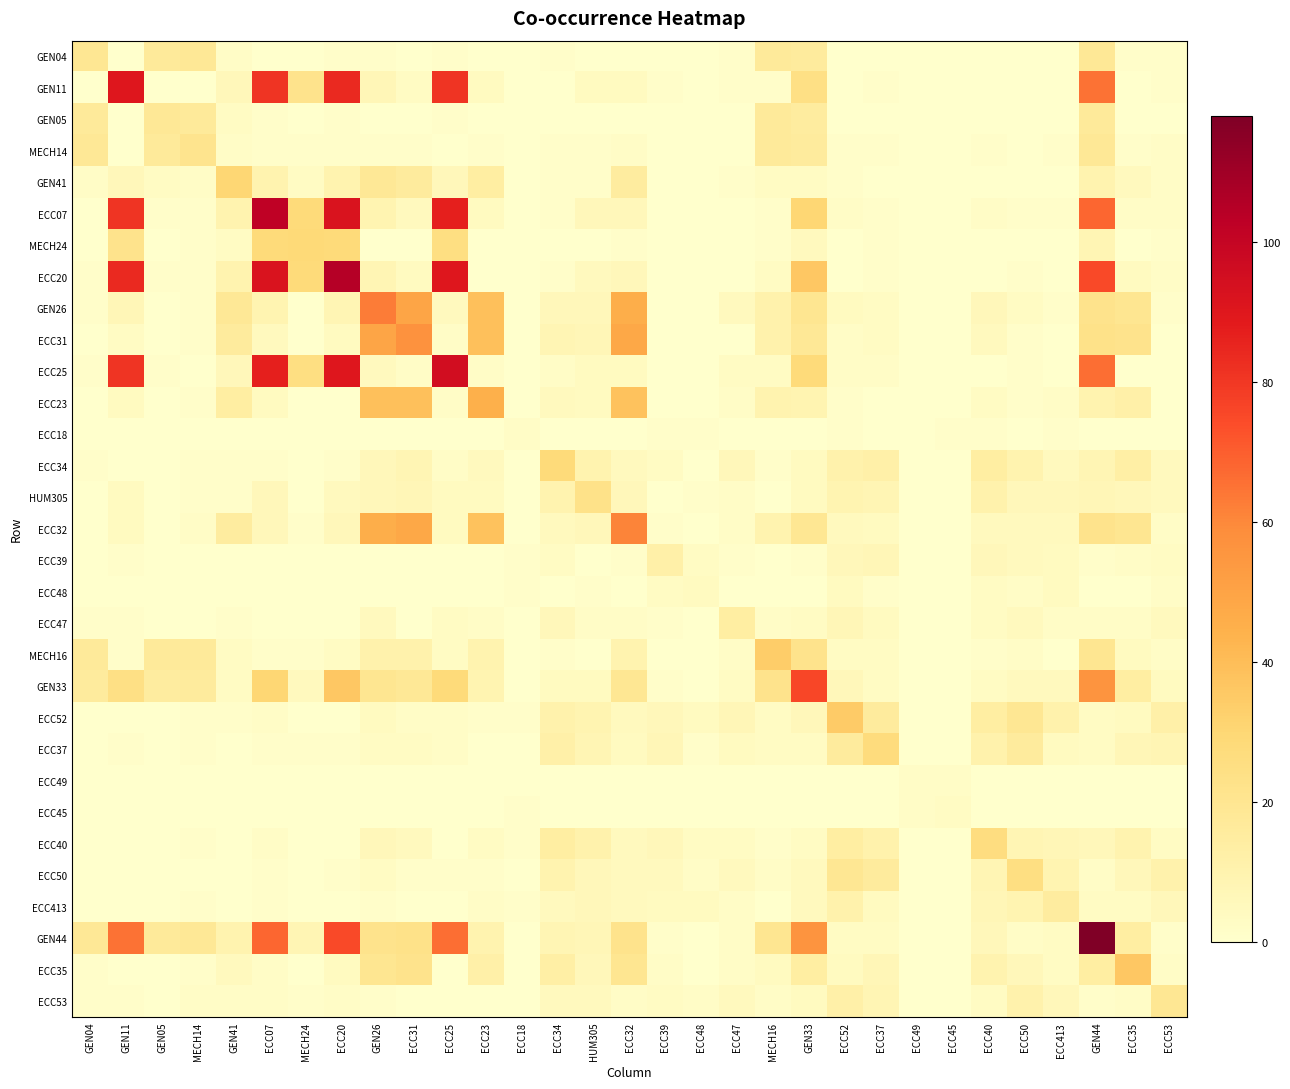

Reading left to right, extract all data points from this chart.

GEN04: GEN04=19	GEN11=0	GEN05=17	MECH14=18	GEN41=2	ECC07=0	MECH24=0	ECC20=1	GEN26=1	ECC31=0	ECC25=1	ECC23=0	ECC18=0	ECC34=1	HUM305=0	ECC32=0	ECC39=0	ECC48=0	ECC47=1	MECH16=17	GEN33=16	ECC52=0	ECC37=0	ECC49=0	ECC45=0	ECC40=0	ECC50=0	ECC413=0	GEN44=18	ECC35=1	ECC53=1
GEN11: GEN04=0	GEN11=90	GEN05=0	MECH14=0	GEN41=6	ECC07=81	MECH24=22	ECC20=84	GEN26=7	ECC31=3	ECC25=81	ECC23=4	ECC18=0	ECC34=0	HUM305=4	ECC32=4	ECC39=1	ECC48=0	ECC47=1	MECH16=1	GEN33=24	ECC52=0	ECC37=1	ECC49=0	ECC45=0	ECC40=0	ECC50=0	ECC413=0	GEN44=65	ECC35=0	ECC53=1
GEN05: GEN04=17	GEN11=0	GEN05=18	MECH14=17	GEN41=3	ECC07=1	MECH24=0	ECC20=1	GEN26=0	ECC31=0	ECC25=1	ECC23=0	ECC18=0	ECC34=0	HUM305=0	ECC32=0	ECC39=0	ECC48=0	ECC47=0	MECH16=17	GEN33=15	ECC52=0	ECC37=0	ECC49=0	ECC45=0	ECC40=0	ECC50=0	ECC413=0	GEN44=17	ECC35=0	ECC53=0
MECH14: GEN04=18	GEN11=0	GEN05=17	MECH14=21	GEN41=2	ECC07=1	MECH24=1	ECC20=1	GEN26=1	ECC31=1	ECC25=0	ECC23=1	ECC18=0	ECC34=1	HUM305=1	ECC32=2	ECC39=0	ECC48=0	ECC47=0	MECH16=17	GEN33=16	ECC52=1	ECC37=1	ECC49=0	ECC45=0	ECC40=1	ECC50=0	ECC413=1	GEN44=18	ECC35=1	ECC53=2
GEN41: GEN04=2	GEN11=6	GEN05=3	MECH14=2	GEN41=30	ECC07=10	MECH24=3	ECC20=10	GEN26=18	ECC31=16	ECC25=6	ECC23=14	ECC18=0	ECC34=1	HUM305=1	ECC32=15	ECC39=0	ECC48=0	ECC47=1	MECH16=3	GEN33=3	ECC52=1	ECC37=0	ECC49=0	ECC45=0	ECC40=0	ECC50=0	ECC413=0	GEN44=10	ECC35=5	ECC53=2
ECC07: GEN04=0	GEN11=81	GEN05=1	MECH14=1	GEN41=10	ECC07=102	MECH24=28	ECC20=92	GEN26=9	ECC31=5	ECC25=87	ECC23=4	ECC18=0	ECC34=1	HUM305=6	ECC32=6	ECC39=0	ECC48=0	ECC47=0	MECH16=1	GEN33=30	ECC52=2	ECC37=1	ECC49=0	ECC45=0	ECC40=2	ECC50=1	ECC413=1	GEN44=68	ECC35=2	ECC53=2
MECH24: GEN04=0	GEN11=22	GEN05=0	MECH14=1	GEN41=3	ECC07=28	MECH24=29	ECC20=28	GEN26=0	ECC31=0	ECC25=25	ECC23=0	ECC18=0	ECC34=0	HUM305=0	ECC32=1	ECC39=0	ECC48=0	ECC47=0	MECH16=1	GEN33=5	ECC52=0	ECC37=1	ECC49=0	ECC45=0	ECC40=0	ECC50=0	ECC413=0	GEN44=8	ECC35=0	ECC53=1
ECC20: GEN04=1	GEN11=84	GEN05=1	MECH14=1	GEN41=10	ECC07=92	MECH24=28	ECC20=105	GEN26=8	ECC31=4	ECC25=90	ECC23=0	ECC18=0	ECC34=1	HUM305=5	ECC32=6	ECC39=0	ECC48=0	ECC47=0	MECH16=3	GEN33=36	ECC52=0	ECC37=1	ECC49=0	ECC45=0	ECC40=0	ECC50=1	ECC413=0	GEN44=75	ECC35=4	ECC53=2
GEN26: GEN04=1	GEN11=7	GEN05=0	MECH14=1	GEN41=18	ECC07=9	MECH24=0	ECC20=8	GEN26=63	ECC31=49	ECC25=5	ECC23=39	ECC18=0	ECC34=6	HUM305=6	ECC32=46	ECC39=0	ECC48=0	ECC47=5	MECH16=11	GEN33=20	ECC52=4	ECC37=3	ECC49=0	ECC45=0	ECC40=6	ECC50=3	ECC413=1	GEN44=22	ECC35=20	ECC53=1
ECC31: GEN04=0	GEN11=3	GEN05=0	MECH14=1	GEN41=16	ECC07=5	MECH24=0	ECC20=4	GEN26=49	ECC31=57	ECC25=2	ECC23=39	ECC18=0	ECC34=8	HUM305=7	ECC32=48	ECC39=0	ECC48=0	ECC47=0	MECH16=11	GEN33=18	ECC52=2	ECC37=3	ECC49=0	ECC45=0	ECC40=5	ECC50=1	ECC413=0	GEN44=23	ECC35=22	ECC53=0
ECC25: GEN04=1	GEN11=81	GEN05=1	MECH14=0	GEN41=6	ECC07=87	MECH24=25	ECC20=90	GEN26=5	ECC31=2	ECC25=95	ECC23=2	ECC18=0	ECC34=2	HUM305=4	ECC32=4	ECC39=0	ECC48=0	ECC47=3	MECH16=3	GEN33=28	ECC52=2	ECC37=2	ECC49=0	ECC45=0	ECC40=0	ECC50=1	ECC413=0	GEN44=66	ECC35=0	ECC53=0
ECC23: GEN04=0	GEN11=4	GEN05=0	MECH14=1	GEN41=14	ECC07=4	MECH24=0	ECC20=0	GEN26=39	ECC31=39	ECC25=2	ECC23=45	ECC18=0	ECC34=5	HUM305=4	ECC32=38	ECC39=0	ECC48=0	ECC47=2	MECH16=10	GEN33=9	ECC52=1	ECC37=0	ECC49=0	ECC45=0	ECC40=3	ECC50=1	ECC413=2	GEN44=10	ECC35=12	ECC53=0
ECC18: GEN04=0	GEN11=0	GEN05=0	MECH14=0	GEN41=0	ECC07=0	MECH24=0	ECC20=0	GEN26=0	ECC31=0	ECC25=0	ECC23=0	ECC18=2	ECC34=0	HUM305=0	ECC32=0	ECC39=1	ECC48=1	ECC47=0	MECH16=0	GEN33=0	ECC52=1	ECC37=0	ECC49=0	ECC45=1	ECC40=1	ECC50=0	ECC413=1	GEN44=0	ECC35=0	ECC53=0
ECC34: GEN04=1	GEN11=0	GEN05=0	MECH14=1	GEN41=1	ECC07=1	MECH24=0	ECC20=1	GEN26=6	ECC31=8	ECC25=2	ECC23=5	ECC18=0	ECC34=28	HUM305=10	ECC32=5	ECC39=3	ECC48=0	ECC47=6	MECH16=1	GEN33=4	ECC52=11	ECC37=12	ECC49=0	ECC45=0	ECC40=14	ECC50=10	ECC413=5	GEN44=8	ECC35=13	ECC53=5
HUM305: GEN04=0	GEN11=4	GEN05=0	MECH14=1	GEN41=1	ECC07=6	MECH24=0	ECC20=5	GEN26=6	ECC31=7	ECC25=4	ECC23=4	ECC18=0	ECC34=10	HUM305=23	ECC32=6	ECC39=0	ECC48=1	ECC47=2	MECH16=0	GEN33=4	ECC52=9	ECC37=8	ECC49=0	ECC45=0	ECC40=11	ECC50=6	ECC413=6	GEN44=7	ECC35=6	ECC53=5
ECC32: GEN04=0	GEN11=4	GEN05=0	MECH14=2	GEN41=15	ECC07=6	MECH24=1	ECC20=6	GEN26=46	ECC31=48	ECC25=4	ECC23=38	ECC18=0	ECC34=5	HUM305=6	ECC32=61	ECC39=1	ECC48=0	ECC47=2	MECH16=10	GEN33=19	ECC52=5	ECC37=4	ECC49=0	ECC45=0	ECC40=5	ECC50=5	ECC413=5	GEN44=22	ECC35=20	ECC53=2
ECC39: GEN04=0	GEN11=1	GEN05=0	MECH14=0	GEN41=0	ECC07=0	MECH24=0	ECC20=0	GEN26=0	ECC31=0	ECC25=0	ECC23=0	ECC18=1	ECC34=3	HUM305=0	ECC32=1	ECC39=12	ECC48=3	ECC47=1	MECH16=0	GEN33=1	ECC52=6	ECC37=7	ECC49=0	ECC45=0	ECC40=6	ECC50=5	ECC413=4	GEN44=1	ECC35=2	ECC53=3
ECC48: GEN04=0	GEN11=0	GEN05=0	MECH14=0	GEN41=0	ECC07=0	MECH24=0	ECC20=0	GEN26=0	ECC31=0	ECC25=0	ECC23=0	ECC18=1	ECC34=0	HUM305=1	ECC32=0	ECC39=3	ECC48=4	ECC47=0	MECH16=0	GEN33=0	ECC52=4	ECC37=1	ECC49=0	ECC45=0	ECC40=3	ECC50=2	ECC413=4	GEN44=0	ECC35=0	ECC53=2
ECC47: GEN04=1	GEN11=1	GEN05=0	MECH14=0	GEN41=1	ECC07=0	MECH24=0	ECC20=0	GEN26=5	ECC31=0	ECC25=3	ECC23=2	ECC18=0	ECC34=6	HUM305=2	ECC32=2	ECC39=1	ECC48=0	ECC47=14	MECH16=2	GEN33=3	ECC52=7	ECC37=4	ECC49=0	ECC45=0	ECC40=3	ECC50=5	ECC413=2	GEN44=2	ECC35=2	ECC53=5
MECH16: GEN04=17	GEN11=1	GEN05=17	MECH14=17	GEN41=3	ECC07=1	MECH24=1	ECC20=3	GEN26=11	ECC31=11	ECC25=3	ECC23=10	ECC18=0	ECC34=1	HUM305=0	ECC32=10	ECC39=0	ECC48=0	ECC47=2	MECH16=34	GEN33=22	ECC52=3	ECC37=3	ECC49=0	ECC45=0	ECC40=1	ECC50=2	ECC413=0	GEN44=20	ECC35=4	ECC53=2
GEN33: GEN04=16	GEN11=24	GEN05=15	MECH14=16	GEN41=3	ECC07=30	MECH24=5	ECC20=36	GEN26=20	ECC31=18	ECC25=28	ECC23=9	ECC18=0	ECC34=4	HUM305=4	ECC32=19	ECC39=1	ECC48=0	ECC47=3	MECH16=22	GEN33=76	ECC52=6	ECC37=3	ECC49=0	ECC45=0	ECC40=3	ECC50=5	ECC413=5	GEN44=56	ECC35=14	ECC53=4
ECC52: GEN04=0	GEN11=0	GEN05=0	MECH14=1	GEN41=1	ECC07=2	MECH24=0	ECC20=0	GEN26=4	ECC31=2	ECC25=2	ECC23=1	ECC18=1	ECC34=11	HUM305=9	ECC32=5	ECC39=6	ECC48=4	ECC47=7	MECH16=3	GEN33=6	ECC52=35	ECC37=16	ECC49=0	ECC45=0	ECC40=14	ECC50=19	ECC413=11	GEN44=3	ECC35=4	ECC53=12
ECC37: GEN04=0	GEN11=1	GEN05=0	MECH14=1	GEN41=0	ECC07=1	MECH24=1	ECC20=1	GEN26=3	ECC31=3	ECC25=2	ECC23=0	ECC18=0	ECC34=12	HUM305=8	ECC32=4	ECC39=7	ECC48=1	ECC47=4	MECH16=3	GEN33=3	ECC52=16	ECC37=27	ECC49=0	ECC45=0	ECC40=11	ECC50=16	ECC413=4	GEN44=3	ECC35=7	ECC53=8
ECC49: GEN04=0	GEN11=0	GEN05=0	MECH14=0	GEN41=0	ECC07=0	MECH24=0	ECC20=0	GEN26=0	ECC31=0	ECC25=0	ECC23=0	ECC18=0	ECC34=0	HUM305=0	ECC32=0	ECC39=0	ECC48=0	ECC47=0	MECH16=0	GEN33=0	ECC52=0	ECC37=0	ECC49=2	ECC45=2	ECC40=0	ECC50=0	ECC413=0	GEN44=0	ECC35=0	ECC53=0
ECC45: GEN04=0	GEN11=0	GEN05=0	MECH14=0	GEN41=0	ECC07=0	MECH24=0	ECC20=0	GEN26=0	ECC31=0	ECC25=0	ECC23=0	ECC18=1	ECC34=0	HUM305=0	ECC32=0	ECC39=0	ECC48=0	ECC47=0	MECH16=0	GEN33=0	ECC52=0	ECC37=0	ECC49=2	ECC45=3	ECC40=0	ECC50=0	ECC413=0	GEN44=0	ECC35=0	ECC53=0
ECC40: GEN04=0	GEN11=0	GEN05=0	MECH14=1	GEN41=0	ECC07=2	MECH24=0	ECC20=0	GEN26=6	ECC31=5	ECC25=0	ECC23=3	ECC18=1	ECC34=14	HUM305=11	ECC32=5	ECC39=6	ECC48=3	ECC47=3	MECH16=1	GEN33=3	ECC52=14	ECC37=11	ECC49=0	ECC45=0	ECC40=26	ECC50=8	ECC413=7	GEN44=6	ECC35=10	ECC53=3
ECC50: GEN04=0	GEN11=0	GEN05=0	MECH14=0	GEN41=0	ECC07=1	MECH24=0	ECC20=1	GEN26=3	ECC31=1	ECC25=1	ECC23=1	ECC18=0	ECC34=10	HUM305=6	ECC32=5	ECC39=5	ECC48=2	ECC47=5	MECH16=2	GEN33=5	ECC52=19	ECC37=16	ECC49=0	ECC45=0	ECC40=8	ECC50=25	ECC413=9	GEN44=2	ECC35=6	ECC53=11
ECC413: GEN04=0	GEN11=0	GEN05=0	MECH14=1	GEN41=0	ECC07=1	MECH24=0	ECC20=0	GEN26=1	ECC31=0	ECC25=0	ECC23=2	ECC18=1	ECC34=5	HUM305=6	ECC32=5	ECC39=4	ECC48=4	ECC47=2	MECH16=0	GEN33=5	ECC52=11	ECC37=4	ECC49=0	ECC45=0	ECC40=7	ECC50=9	ECC413=15	GEN44=3	ECC35=3	ECC53=6
GEN44: GEN04=18	GEN11=65	GEN05=17	MECH14=18	GEN41=10	ECC07=68	MECH24=8	ECC20=75	GEN26=22	ECC31=23	ECC25=66	ECC23=10	ECC18=0	ECC34=8	HUM305=7	ECC32=22	ECC39=1	ECC48=0	ECC47=2	MECH16=20	GEN33=56	ECC52=3	ECC37=3	ECC49=0	ECC45=0	ECC40=6	ECC50=2	ECC413=3	GEN44=118	ECC35=14	ECC53=1
ECC35: GEN04=1	GEN11=0	GEN05=0	MECH14=1	GEN41=5	ECC07=2	MECH24=0	ECC20=4	GEN26=20	ECC31=22	ECC25=0	ECC23=12	ECC18=0	ECC34=13	HUM305=6	ECC32=20	ECC39=2	ECC48=0	ECC47=2	MECH16=4	GEN33=14	ECC52=4	ECC37=7	ECC49=0	ECC45=0	ECC40=10	ECC50=6	ECC413=3	GEN44=14	ECC35=36	ECC53=2
ECC53: GEN04=1	GEN11=1	GEN05=0	MECH14=2	GEN41=2	ECC07=2	MECH24=1	ECC20=2	GEN26=1	ECC31=0	ECC25=0	ECC23=0	ECC18=0	ECC34=5	HUM305=5	ECC32=2	ECC39=3	ECC48=2	ECC47=5	MECH16=2	GEN33=4	ECC52=12	ECC37=8	ECC49=0	ECC45=0	ECC40=3	ECC50=11	ECC413=6	GEN44=1	ECC35=2	ECC53=19